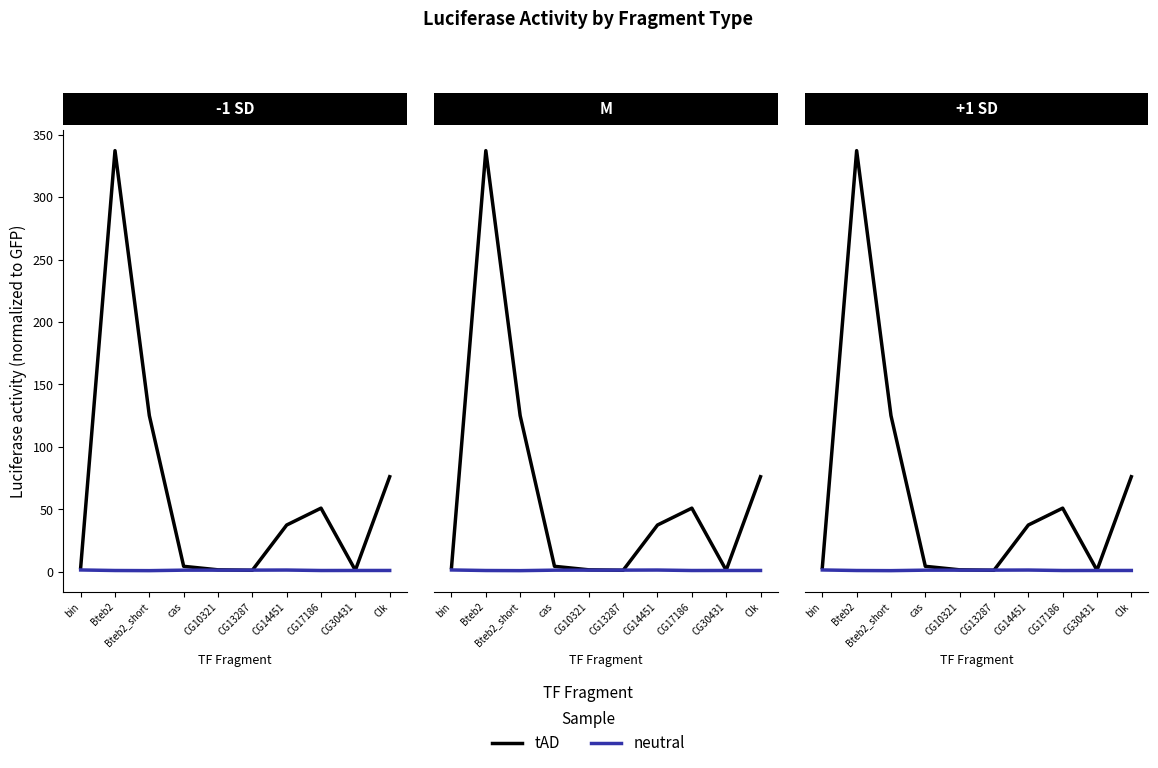

Between which two adjacent categories do neutral and tAD first intersect?

CG10321 and CG13287